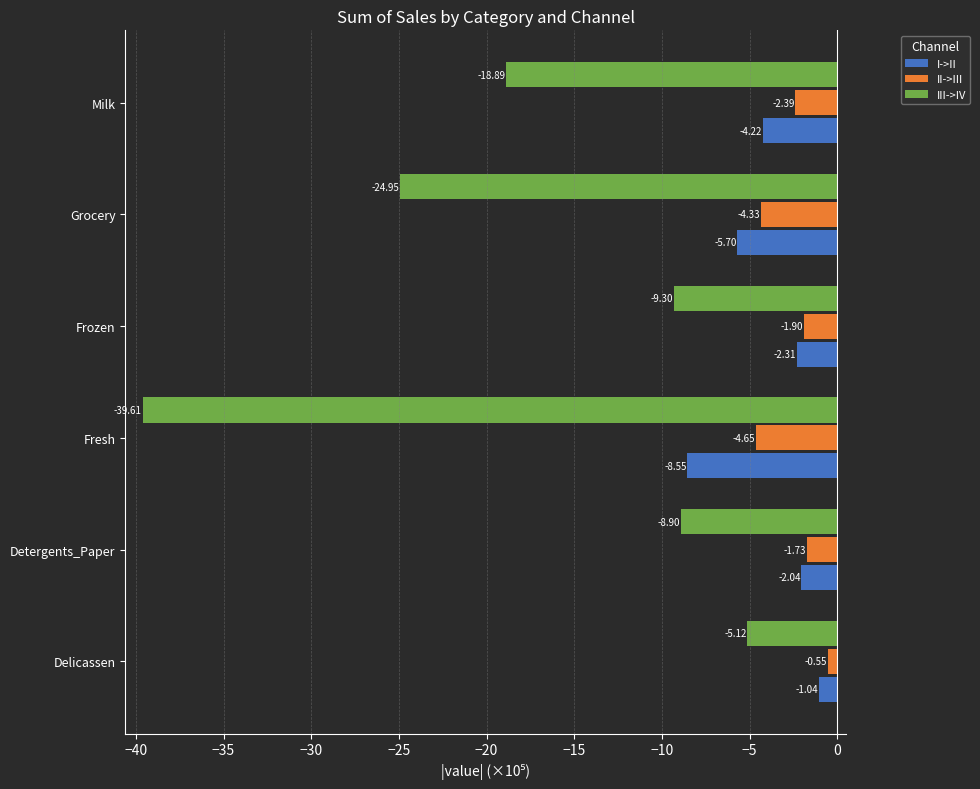

At which label is I->II closest to -4?

Milk